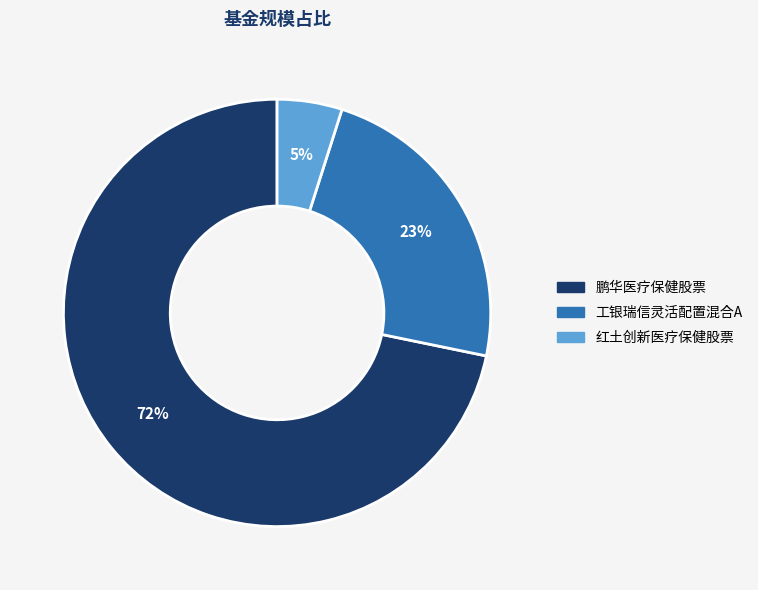

The 工银瑞信灵活配置混合A slice represents 29% of the pie. True or false?

False